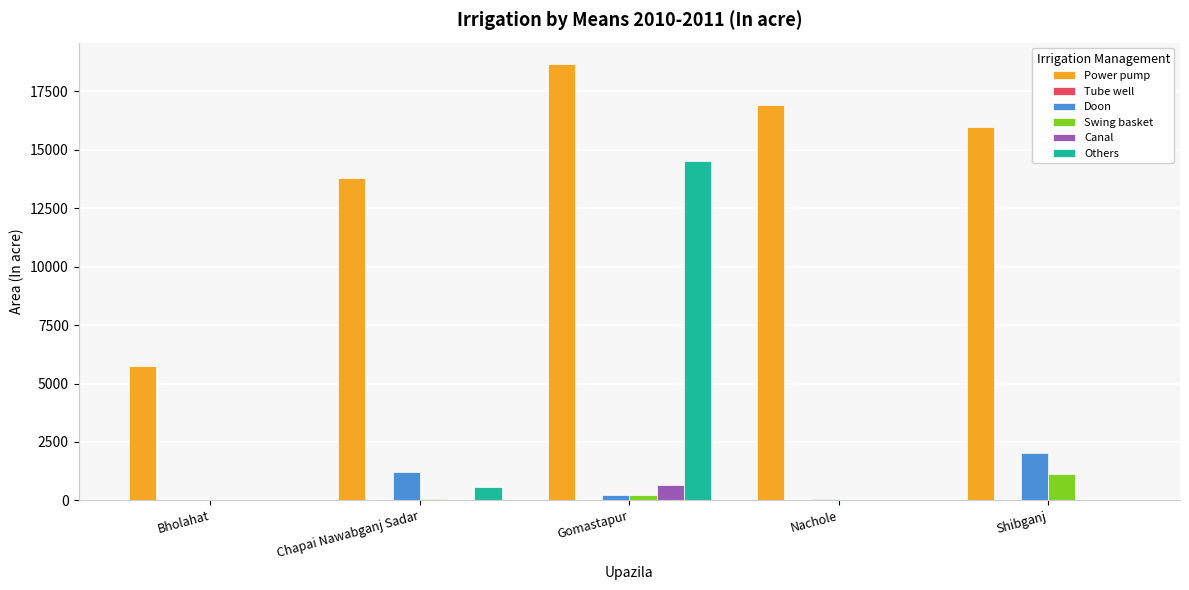

What is the maximum value for Swing basket?

1136